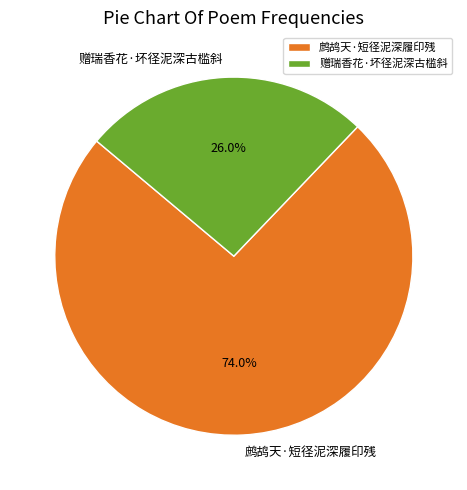

To the nearest percent, what is the average slice percentage?

50%